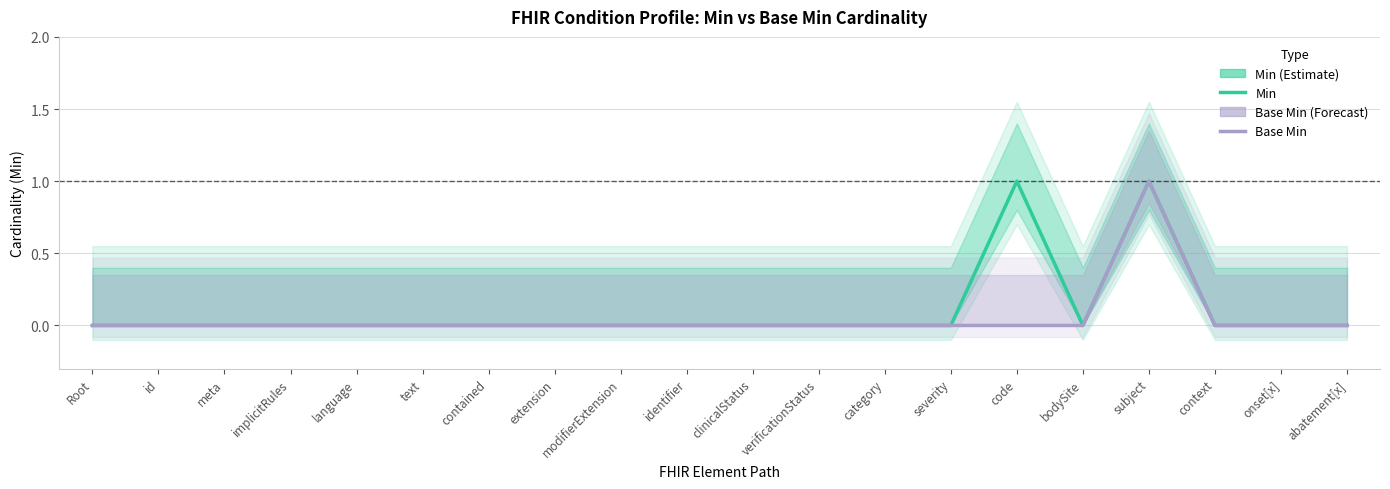

Which has a higher value, Root or language?

Root